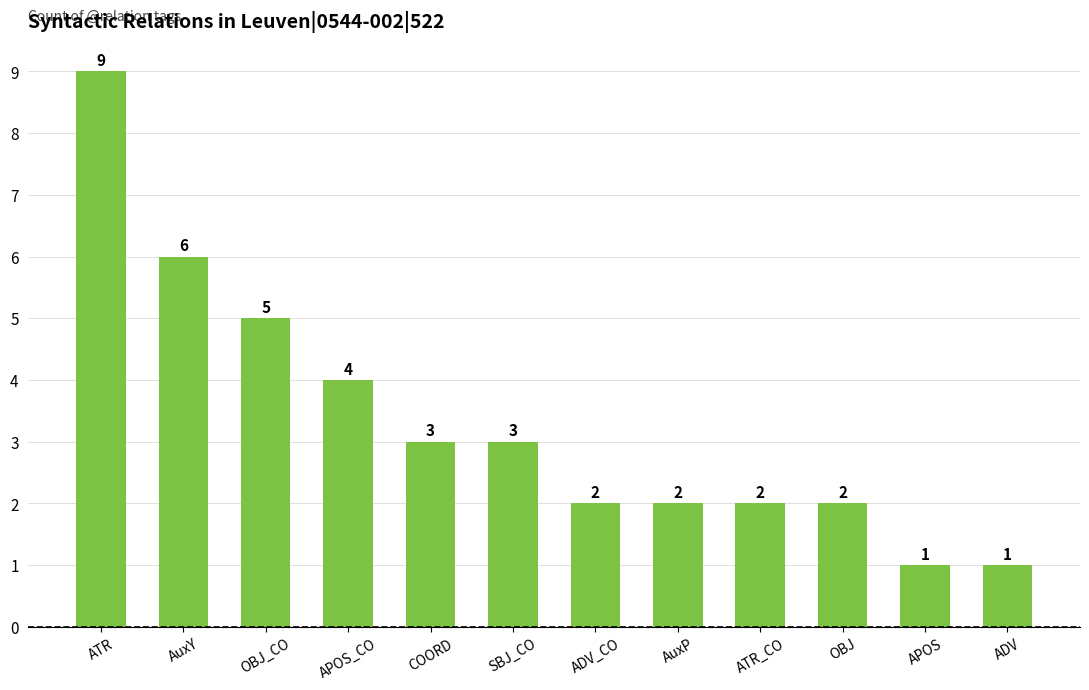

What is the label of the 4th bar from the right?

ATR_CO